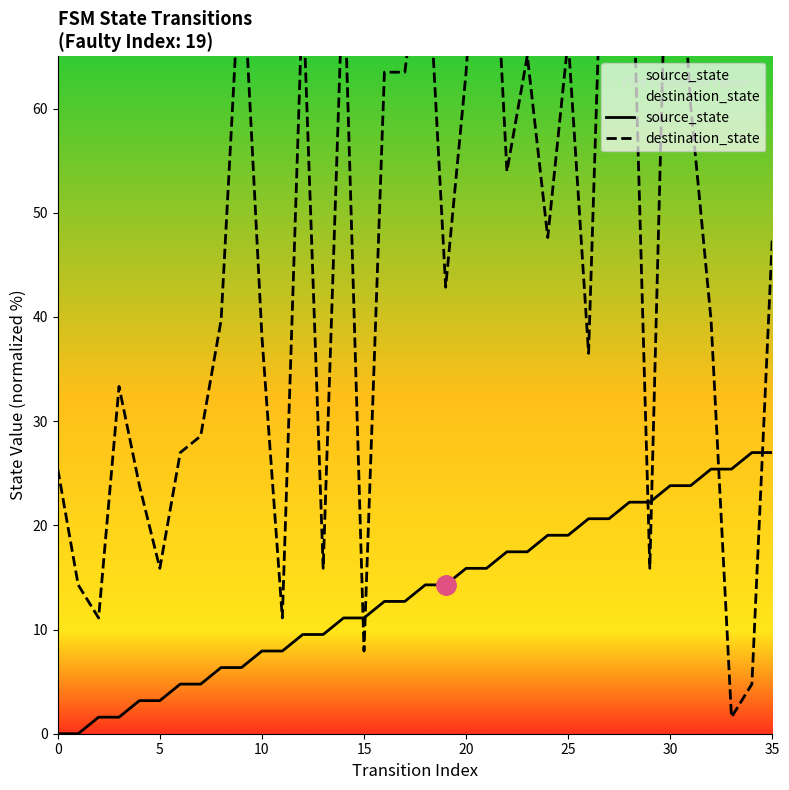

How many values in the source_state series are below 14?

18